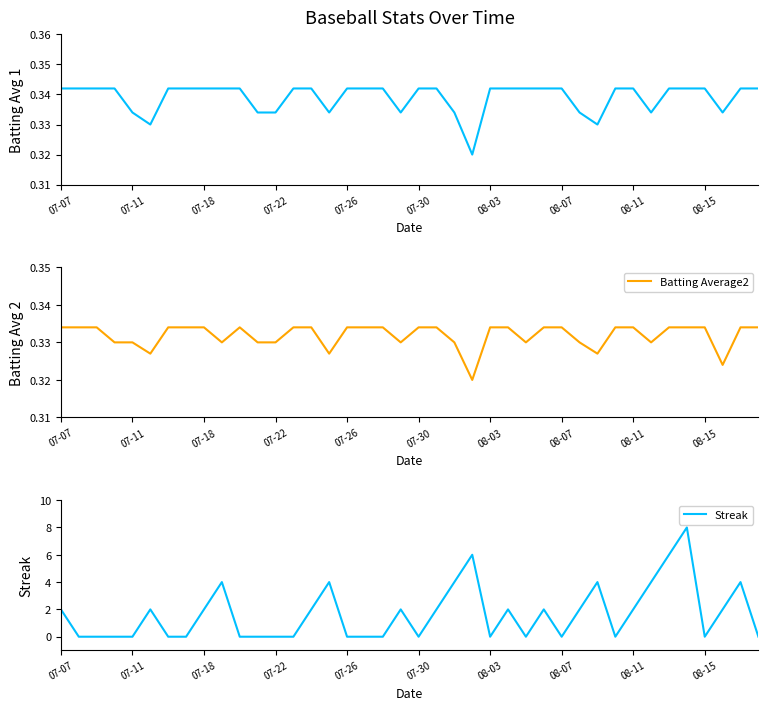

True or false: Streak has a value of 2 at 07-07.

True